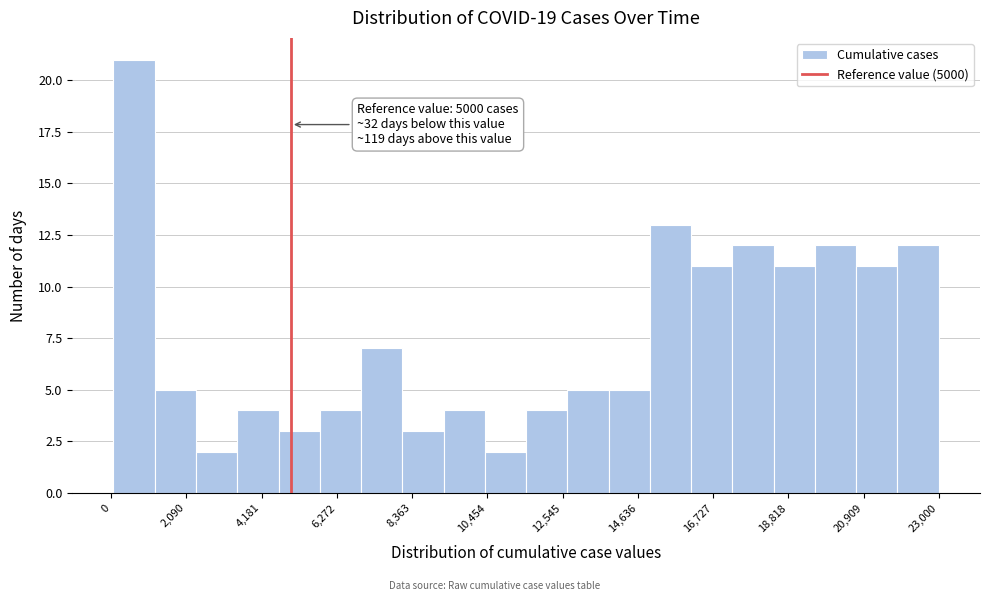

Read against the x-axis, roughly where is the centre of the tallest bar?

500